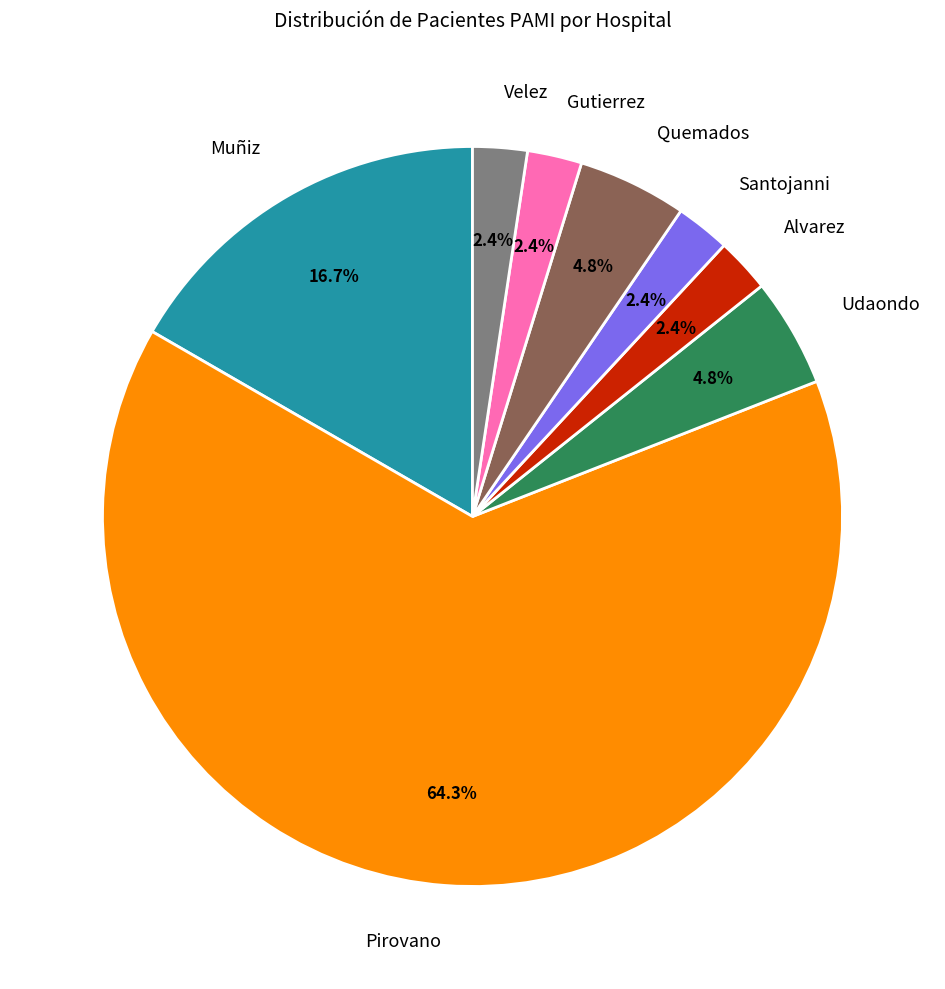

Is there a majority slice in this chart?

Yes